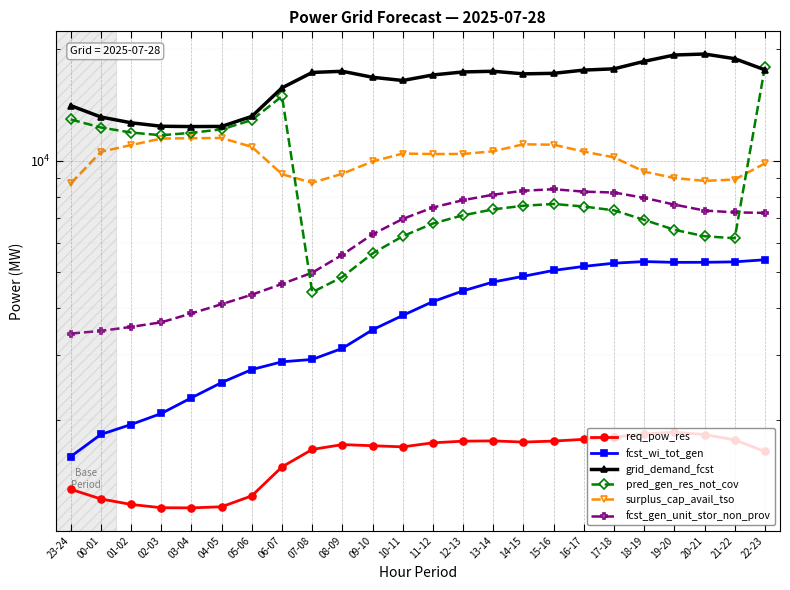

True or false: fcst_gen_unit_stor_non_prov and fcst_wi_tot_gen cross at least once.

False